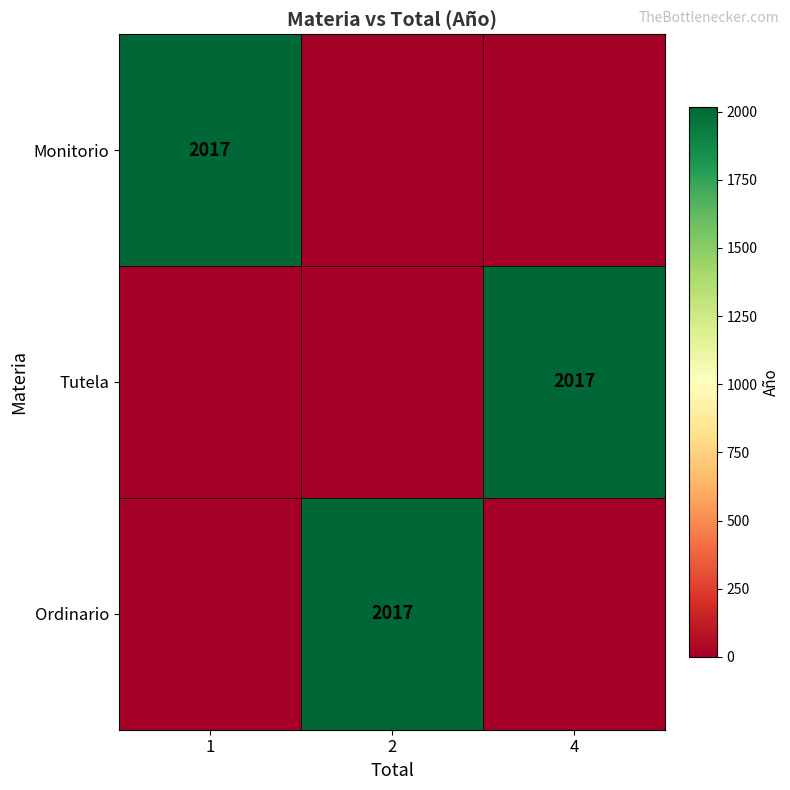

Is it true that Tutela equals 3610 at 4?

False